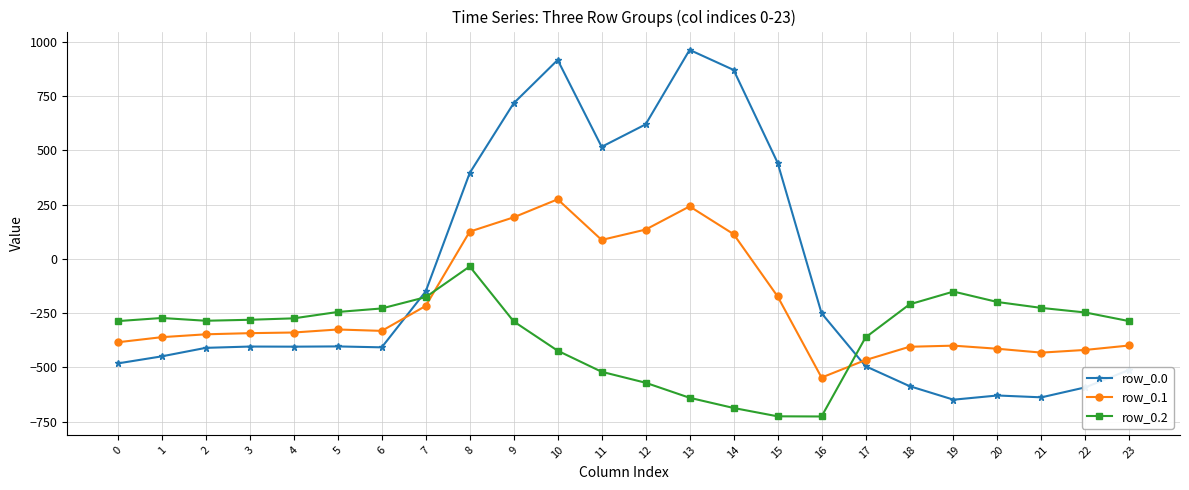

What are all the series names shown in the legend?

row_0.0, row_0.1, row_0.2